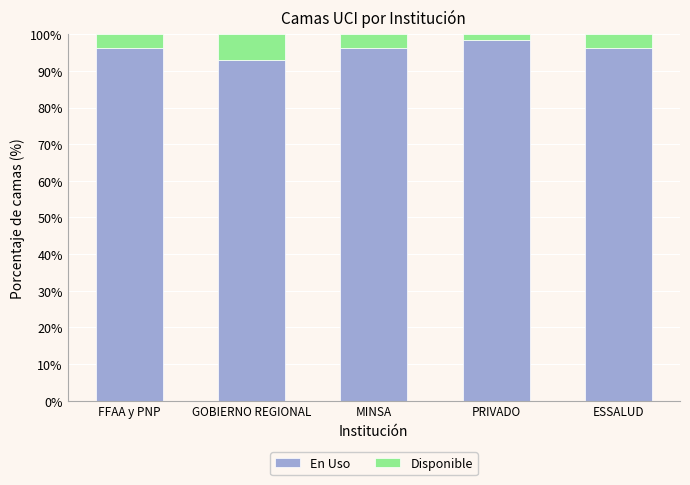

True or false: En Uso has a value of 143.5 at FFAA y PNP.

False